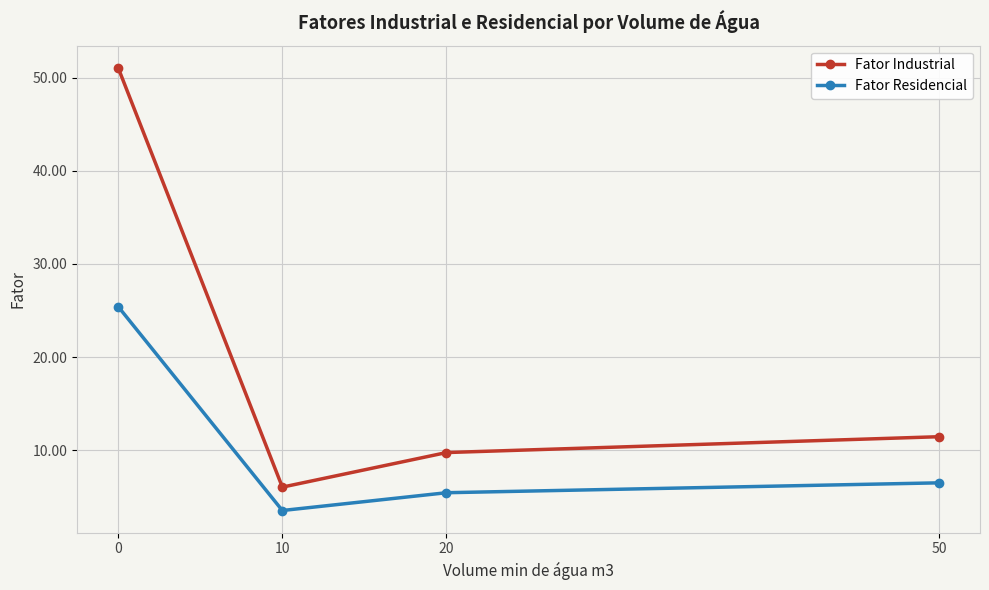

Is it true that Fator Residencial equals 3.7 at 50?

False